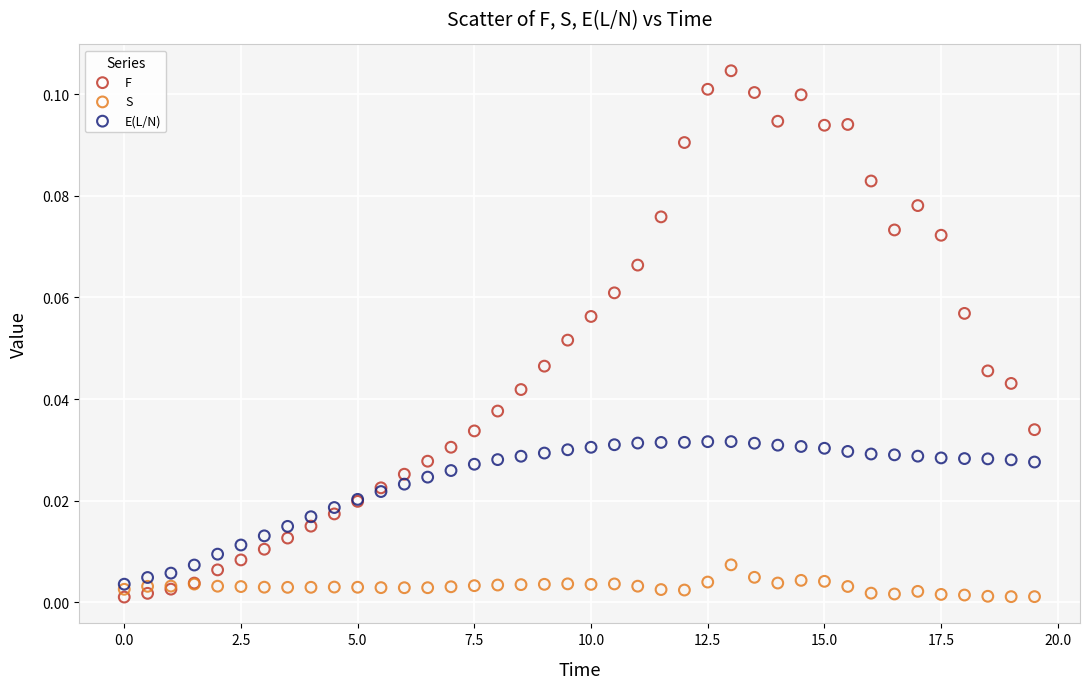

Which series has the largest Y range (max minus min)?

F